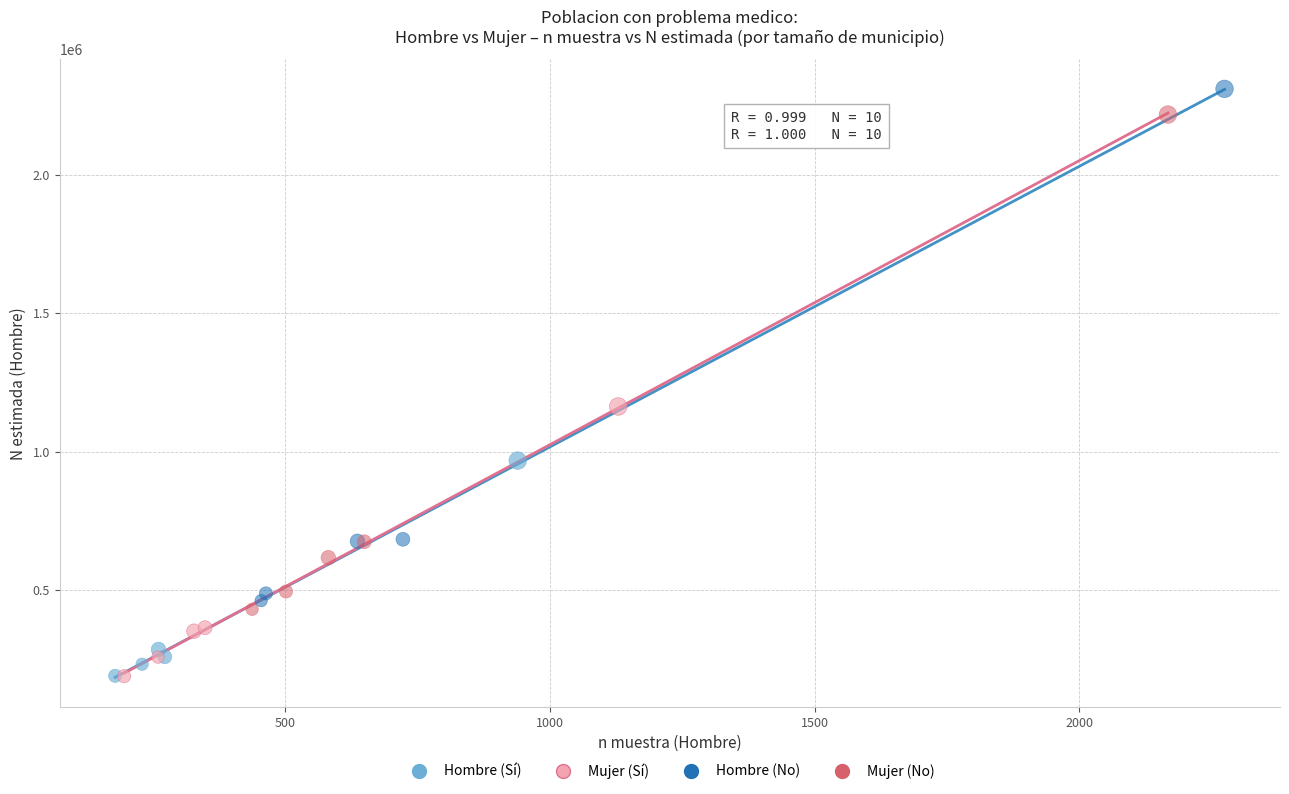

Which series has the largest Y range (max minus min)?

Hombre (No)